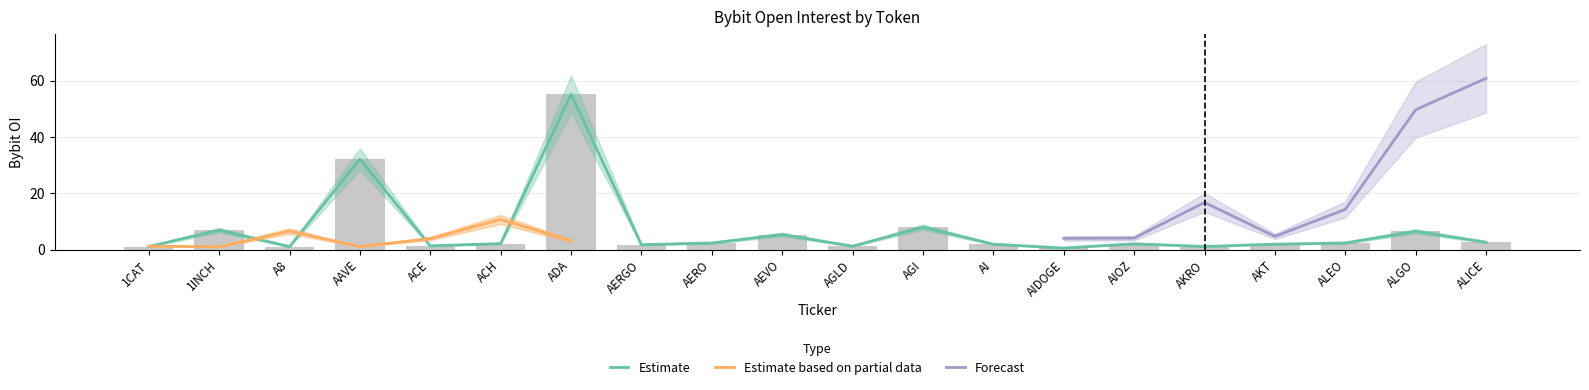

What is the label of the 4th bar from the right?

AKT